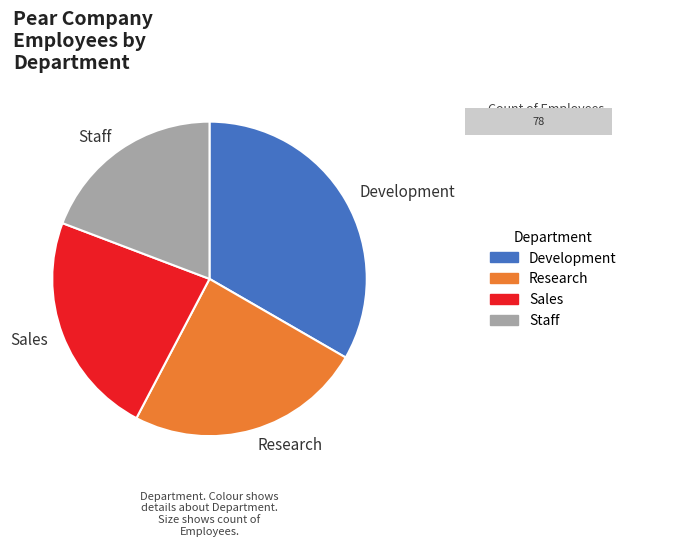

Is Development the majority of the pie?

No